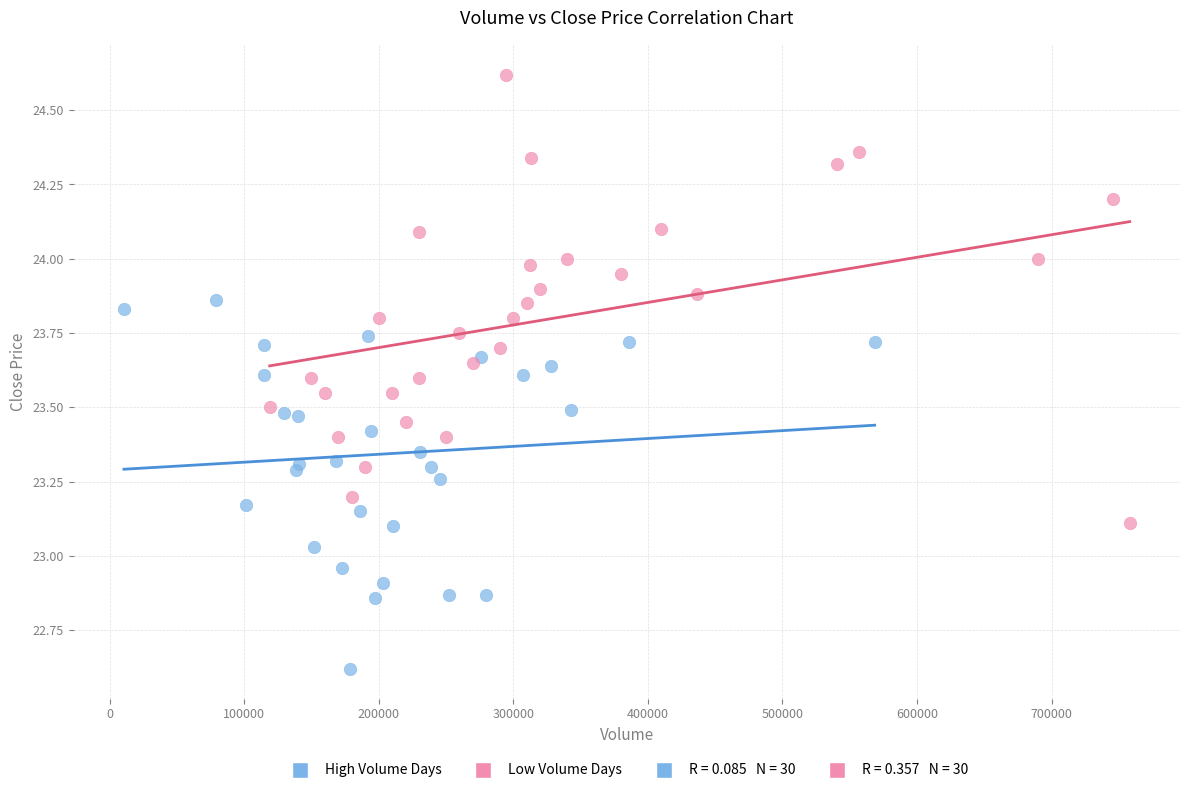

Which series has the widest spread of Y values?

Low Volume Days